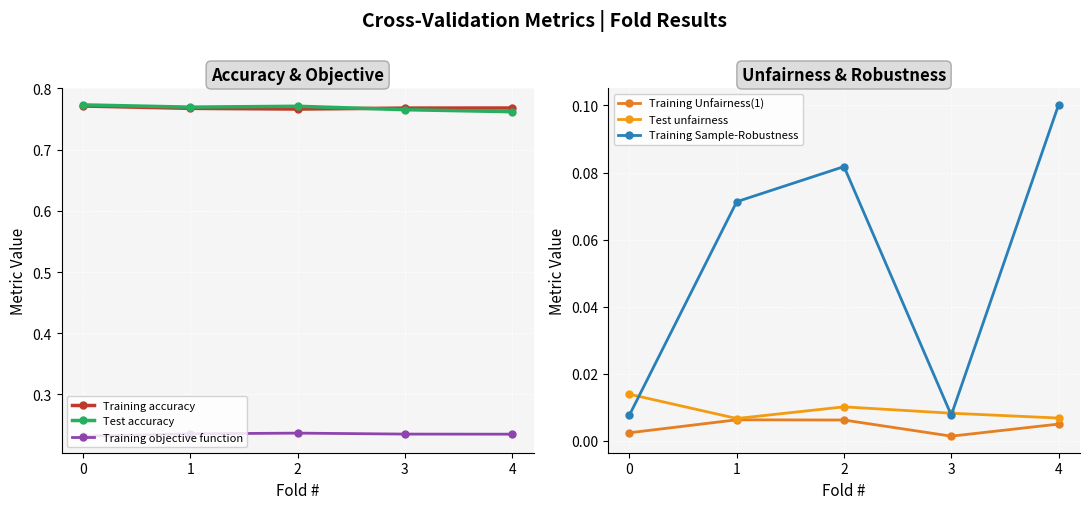

Rank the categories by Test accuracy value from lowest to highest.

4, 3, 1, 2, 0